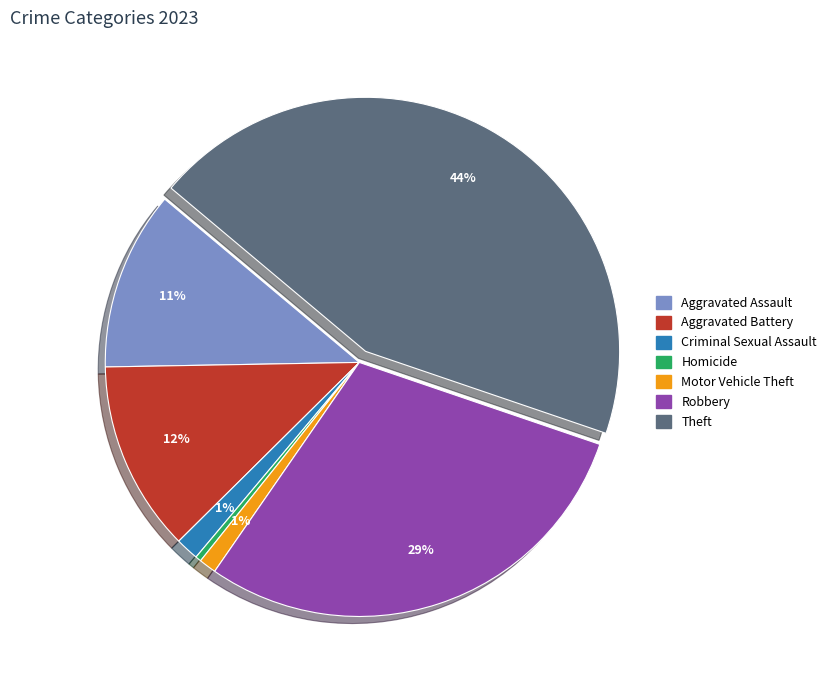

Does any single category account for the majority?

No